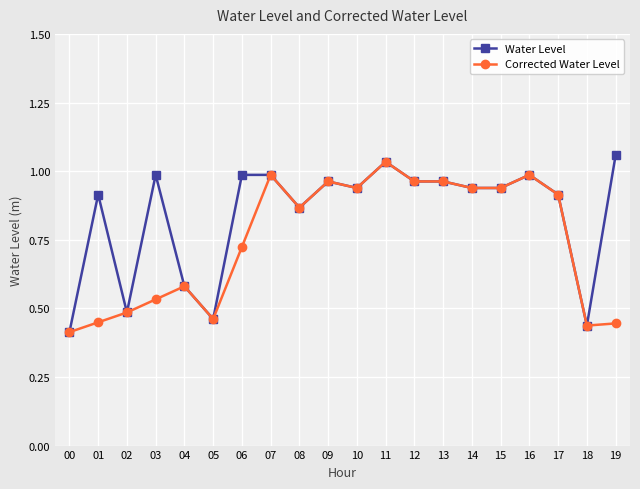

Which label corresponds to the largest value in the chart?

19